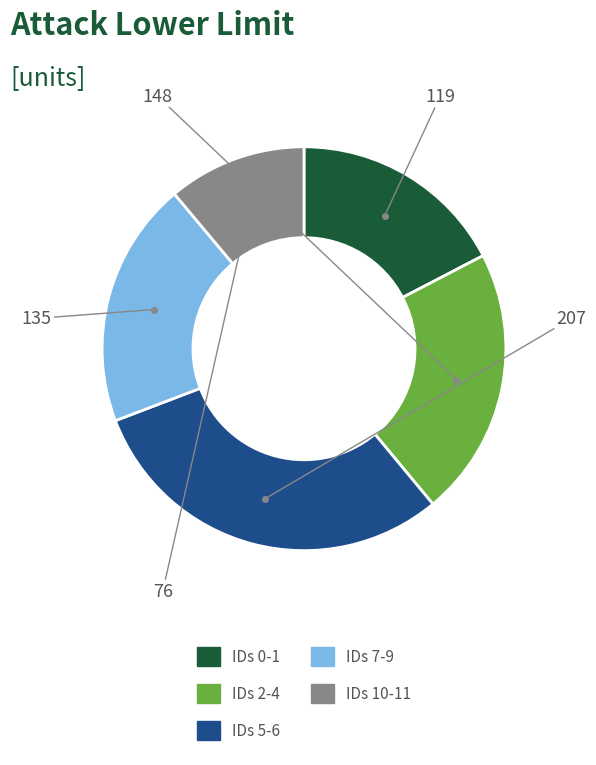

Is there a majority slice in this chart?

No